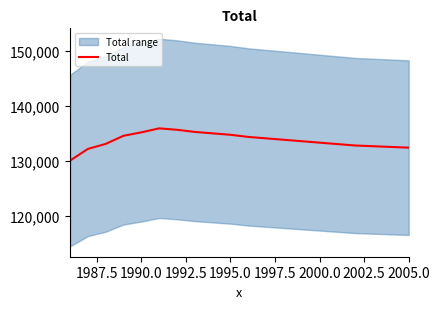

The Total series shows 93373.3 at 1995.0. True or false?

False